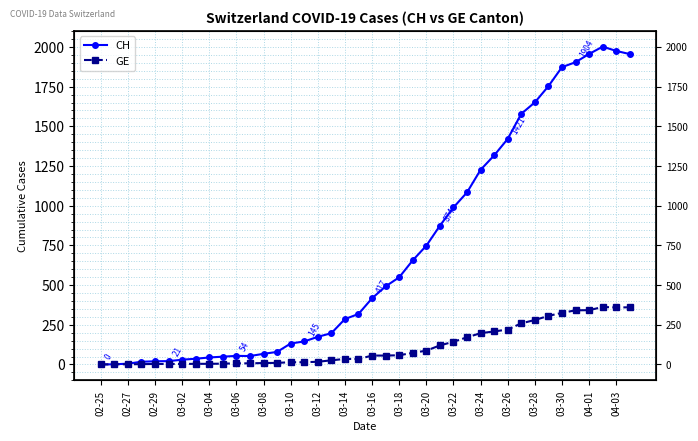

Reading left to right, what are all the values shown in this chart?

CH: 0	1	5	17	20	21	30	36	44	49	54	53	67	79	132	145	174	197	286	318	417	492	549	656	748	874	989	1084	1226	1317	1421	1579	1651	1753	1873	1904	1956	2002	1975	1955
GE: 0	1	1	2	3	3	3	4	4	5	7	7	9	10	14	14	17	26	35	34	56	56	58	73	87	120	143	171	197	208	220	259	280	306	325	341	342	362	359	360